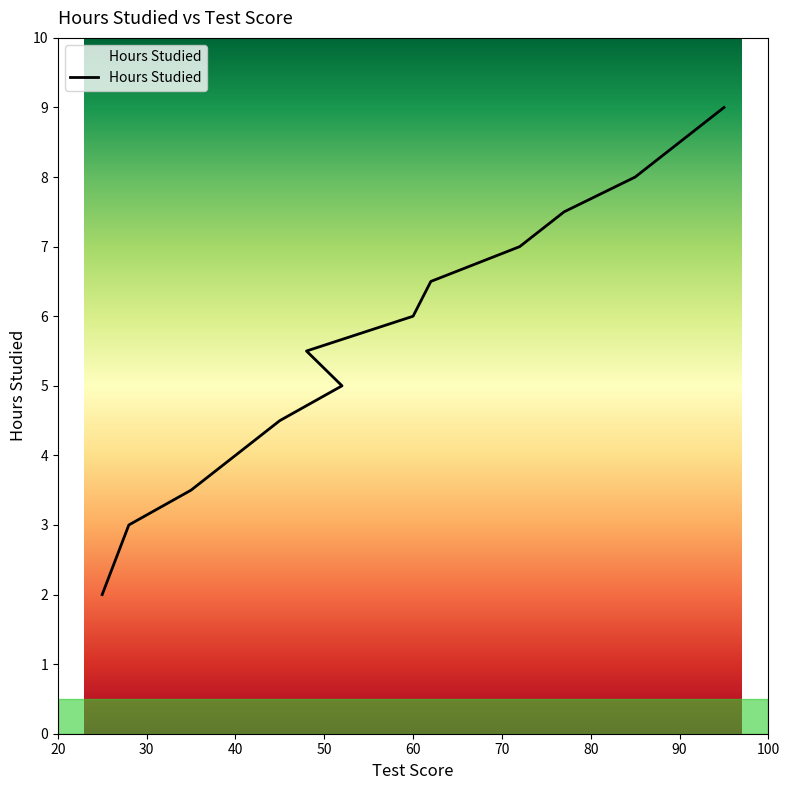

List the labels in order of value, largest first.

95, 90, 85, 77, 72, 62, 60, 48, 52, 45, 40, 35, 28, 25